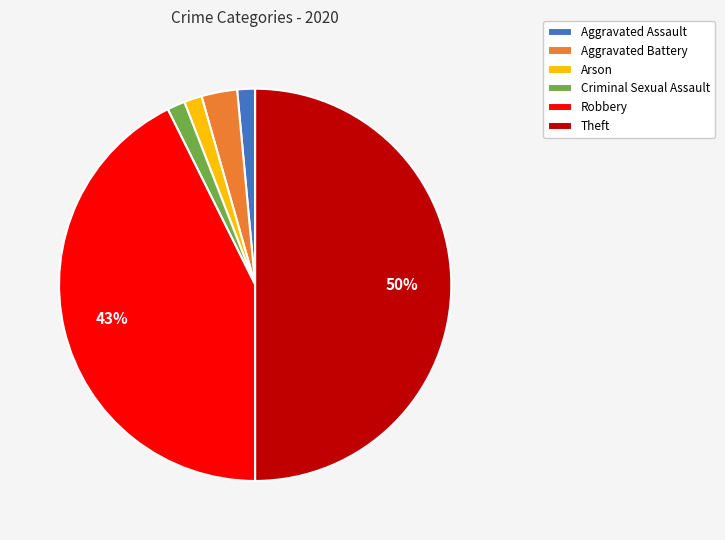

Does Robbery represent more than half of the total?

No